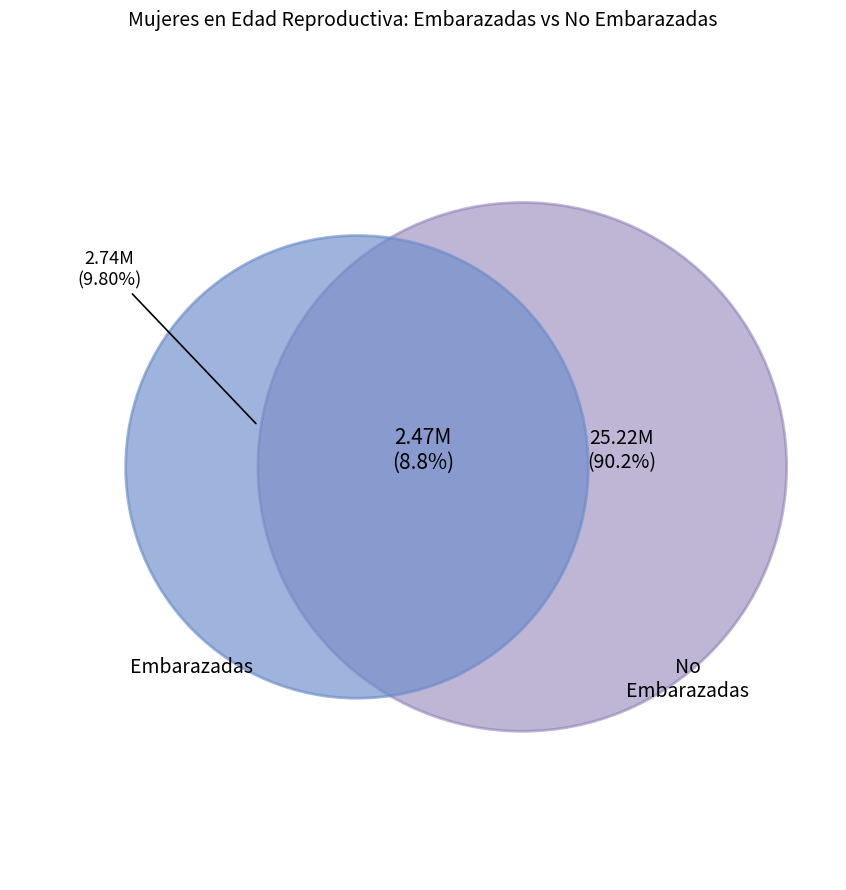

Which series has the largest range (max minus min)?

No embarazadas